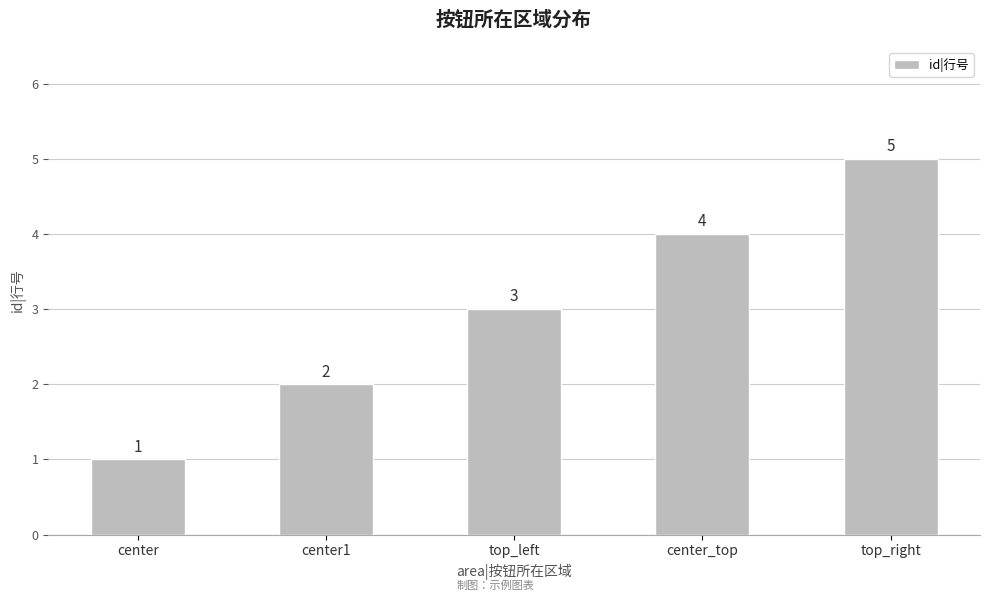

Does the chart contain stacked bars?

No